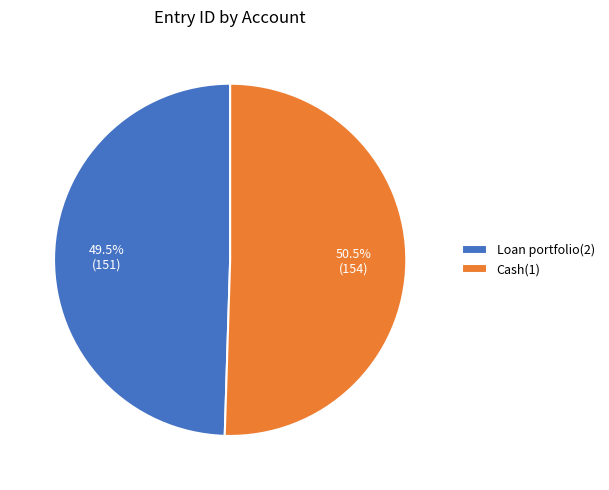

What is the total percentage of Cash(1) and Loan portfolio(2)?

100.0%